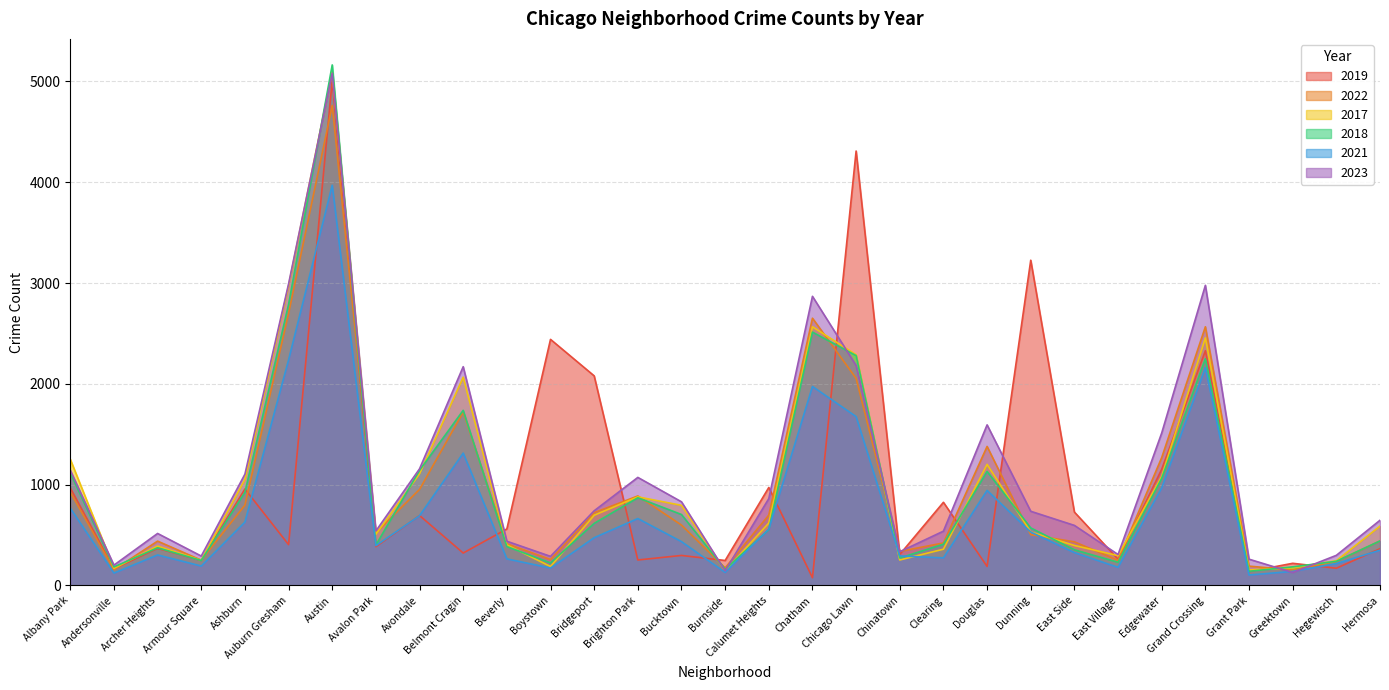

What is the sum of the 2021 values at Austin and Avondale?

4662